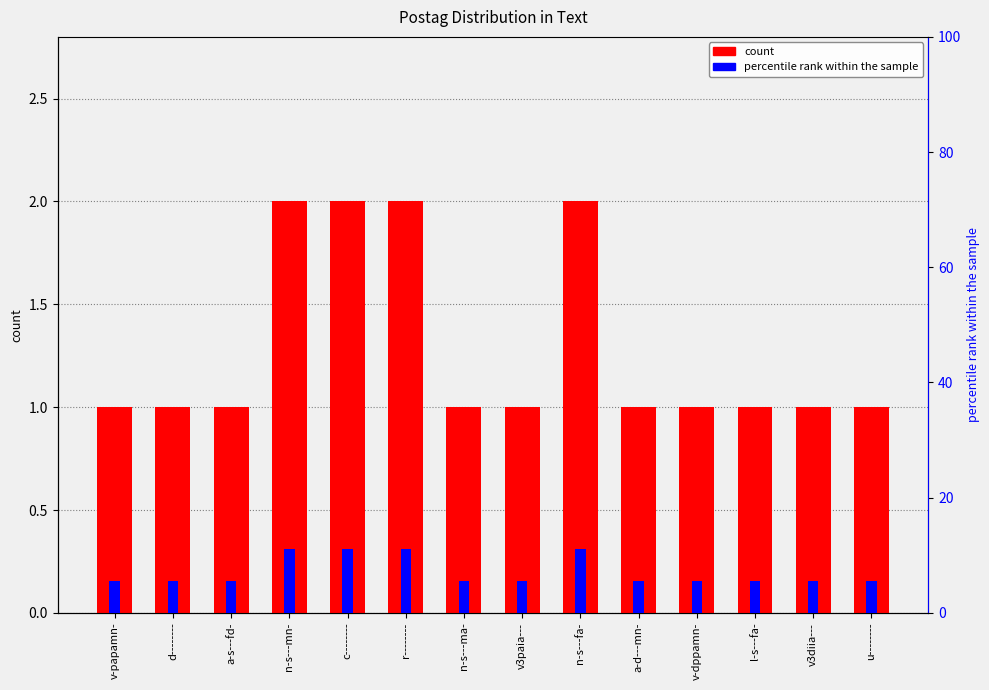

What is the approximate value of percentile rank within the sample at n-s---ma-?

5.6